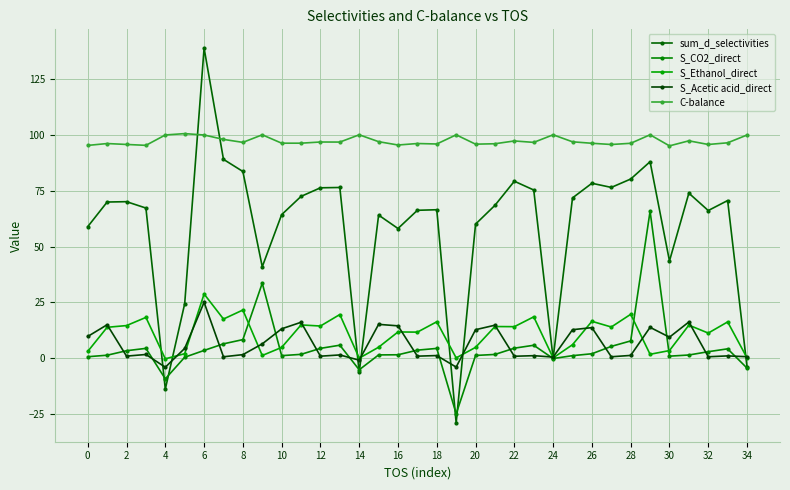

Which series has the largest total across all categories?

C-balance